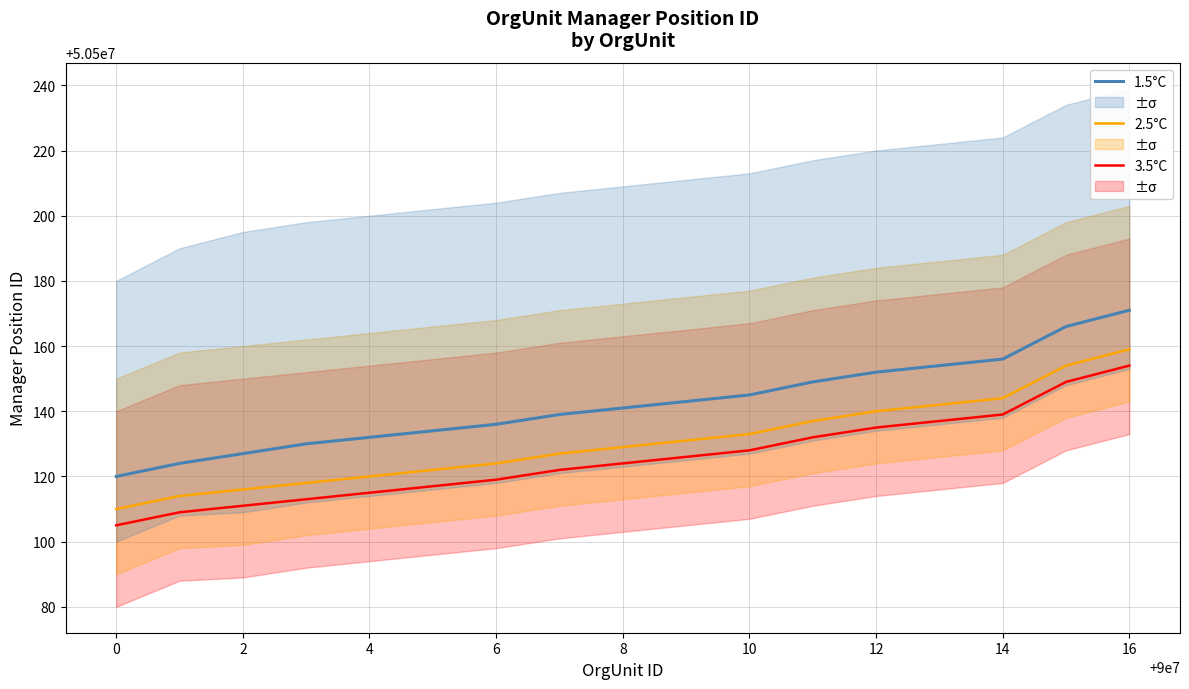

How many values in the 1.5°C series are below 50500141?

8